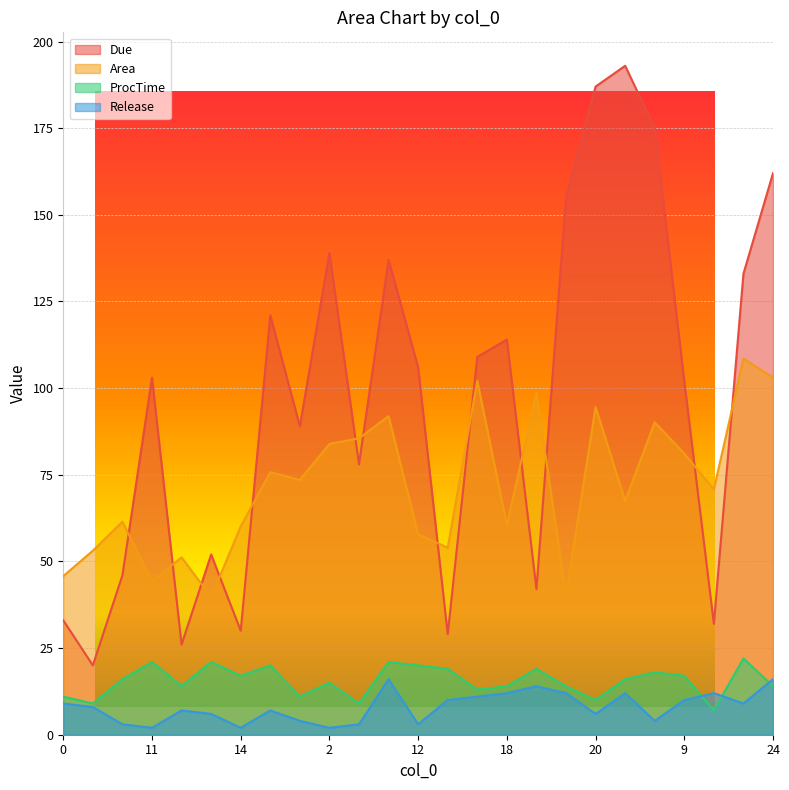

What is the difference between the second highest and minimum values in the ProcTime series?

14.0